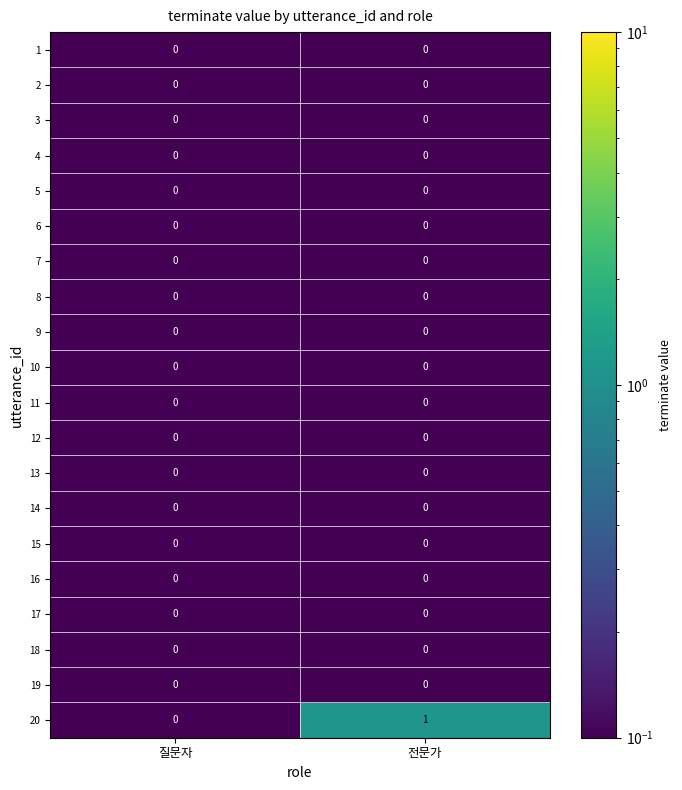

Is it true that 14 equals 0 at 전문가?

True